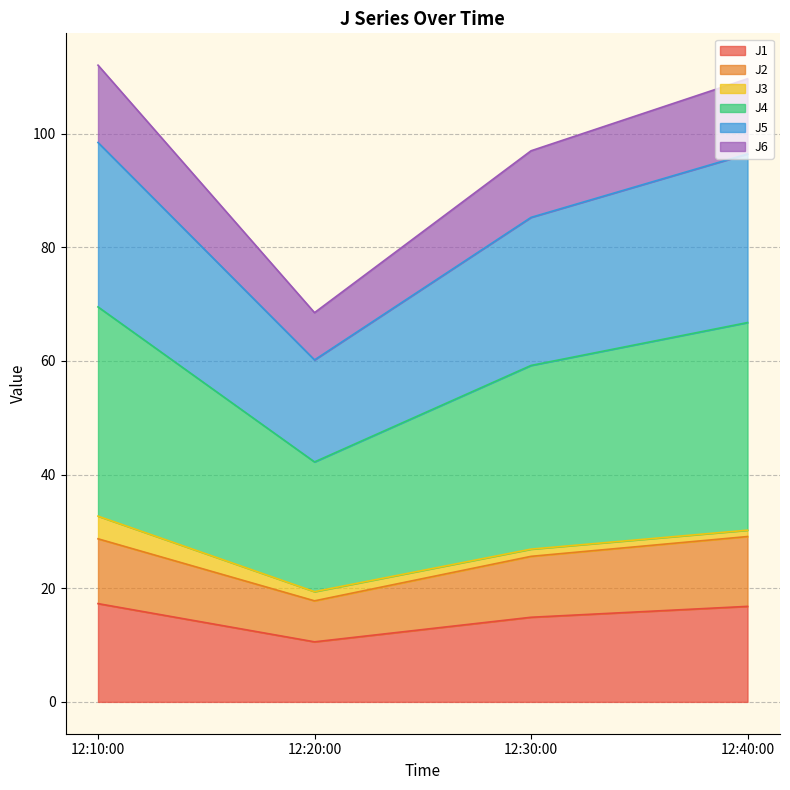

True or false: J4 and J1 intersect in this chart.

False